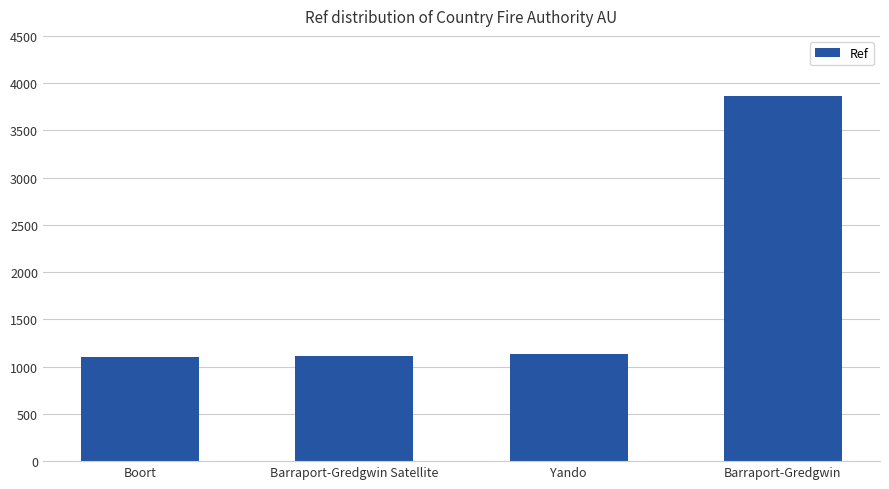

How many values are below 1138?

2